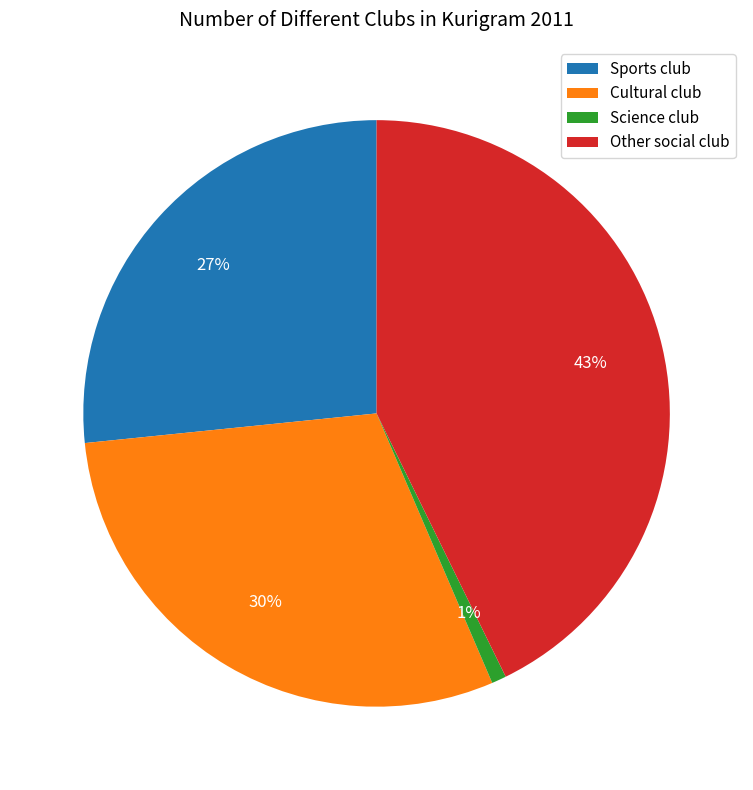

To the nearest percent, what portion does Other social club represent?

43%